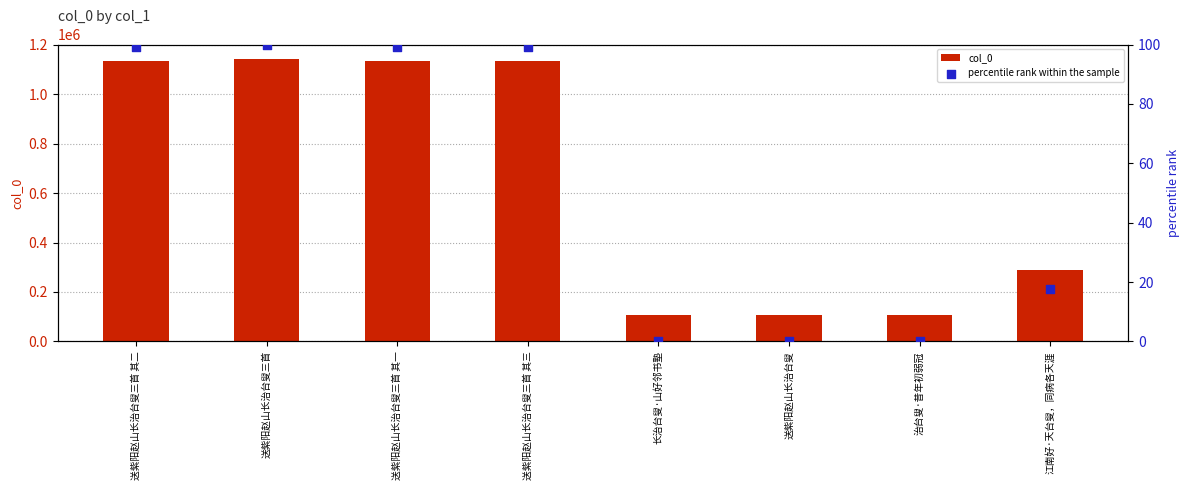

Which series has the widest spread of Y values?

col_0